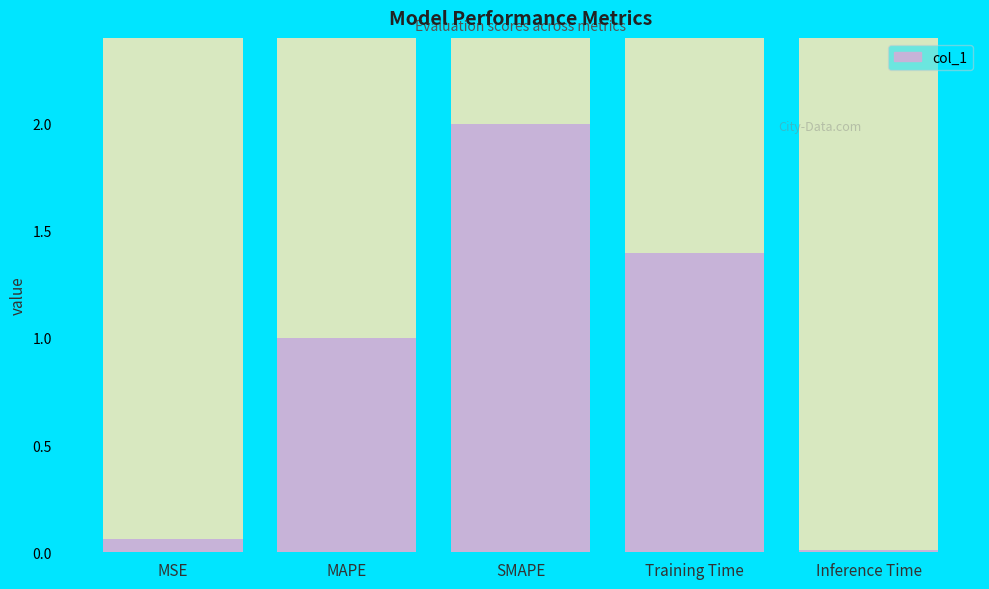

At which category does the chart reach its peak across all series?

SMAPE